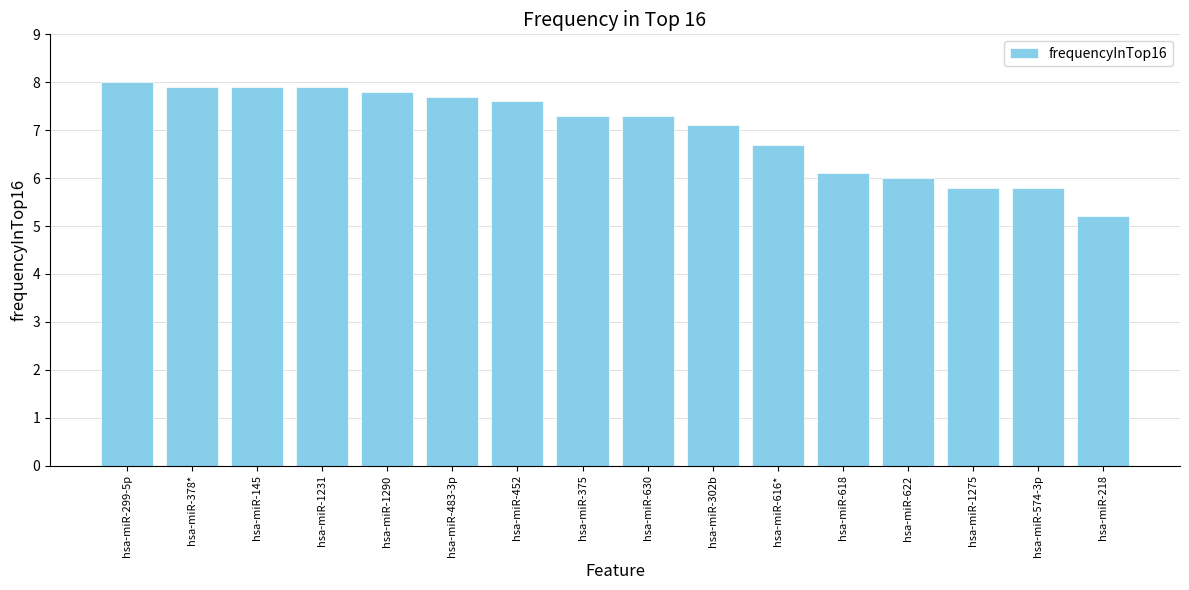

What is the difference between the second highest and second lowest values?

2.1